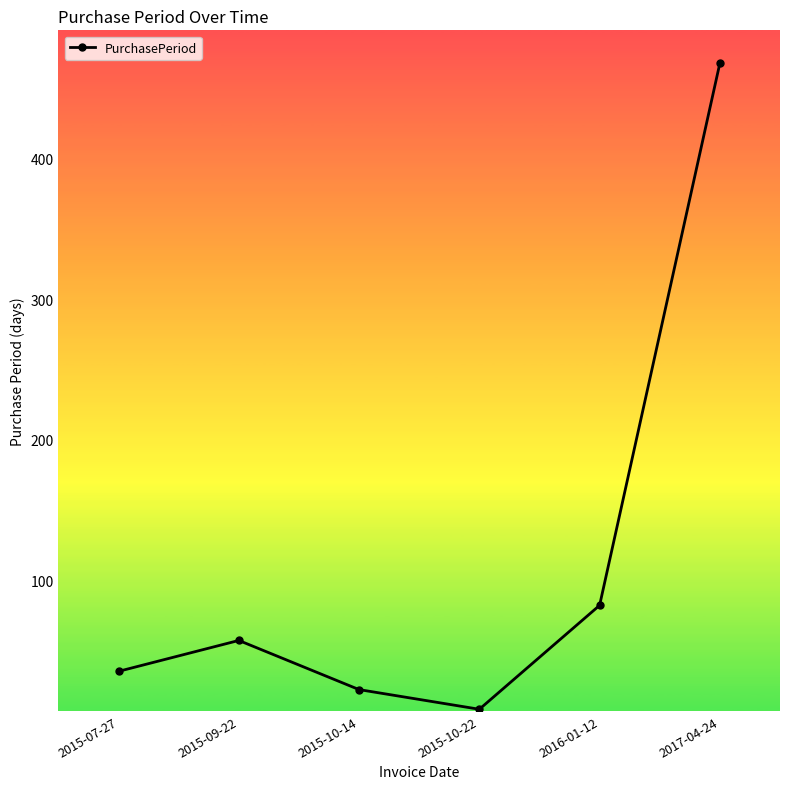

Between 2015-09-22 and 2015-10-14, which is larger?

2015-09-22